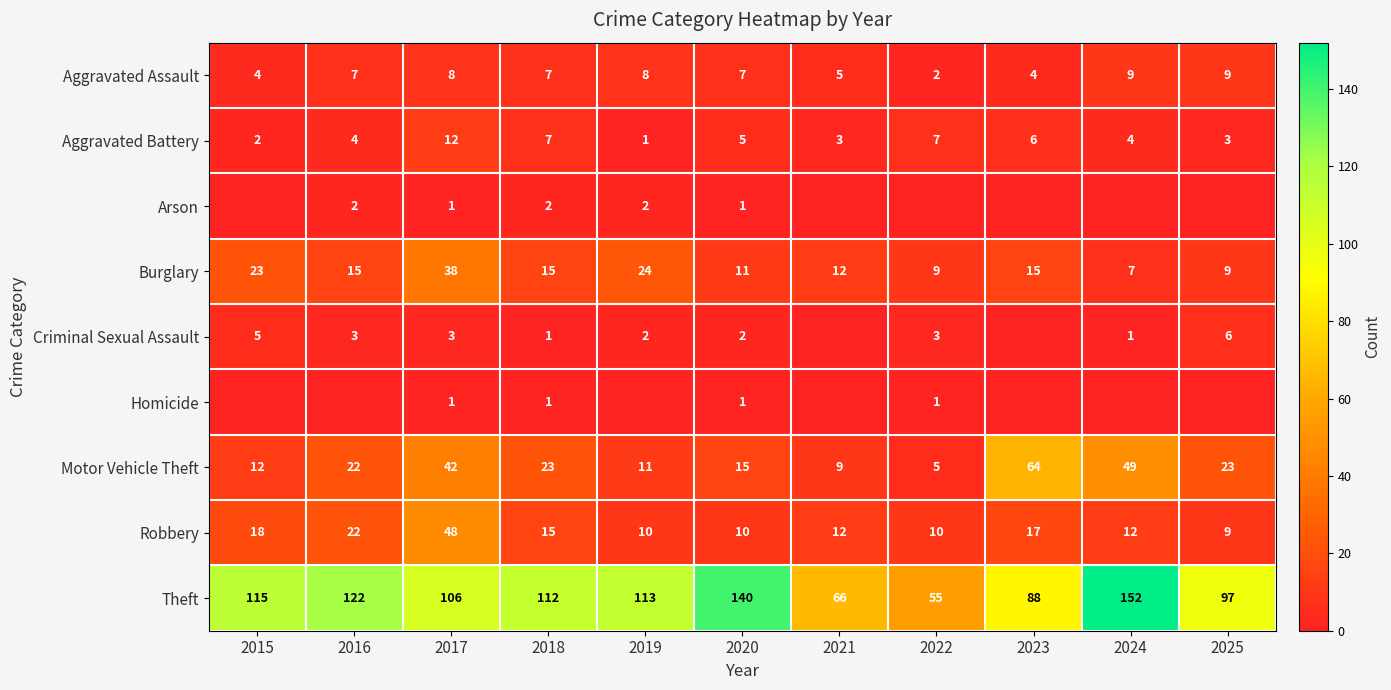

What is the sum of all Robbery values?

183